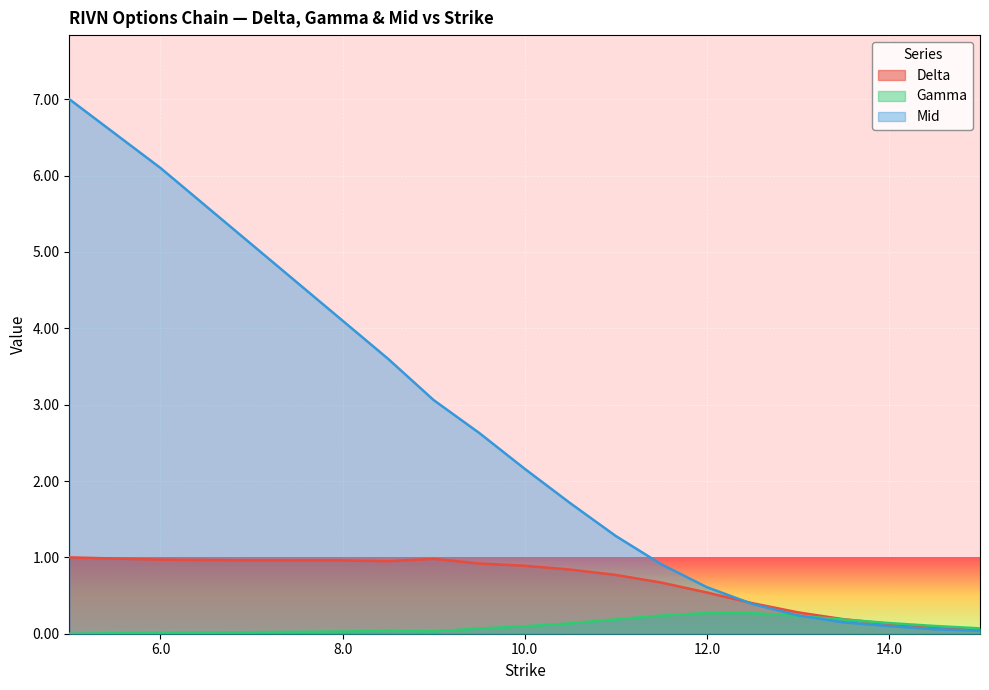

List the series in order of their overall mean, highest first.

Mid, Delta, Gamma